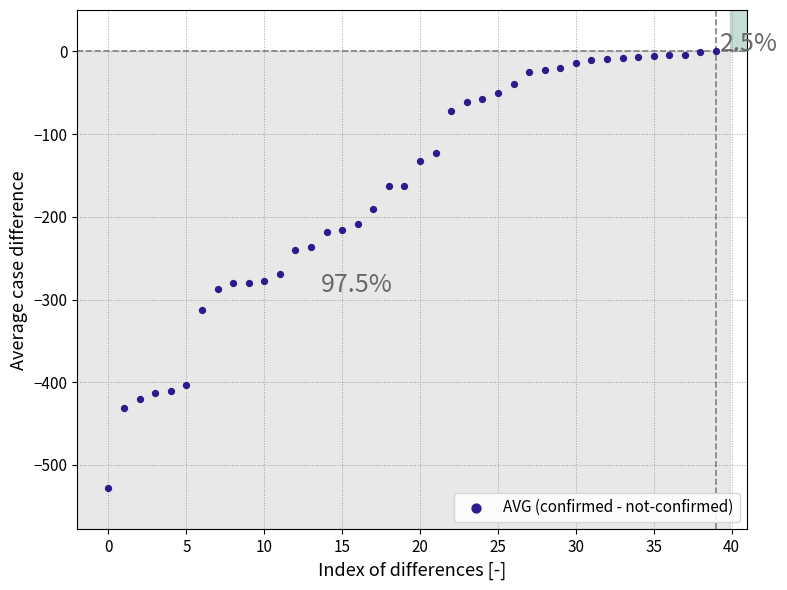

What is the range of Y values (max minus min)?

528